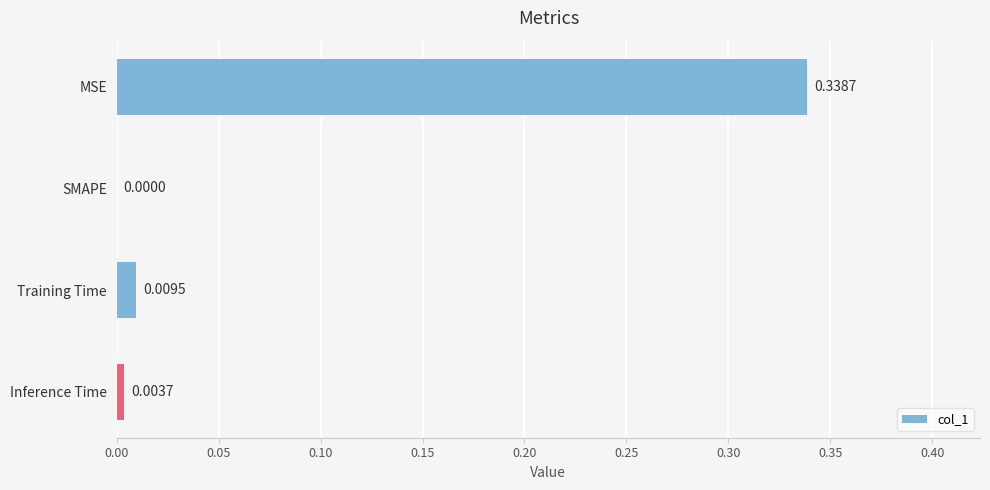

Where is the data nearest to the value 0?

SMAPE